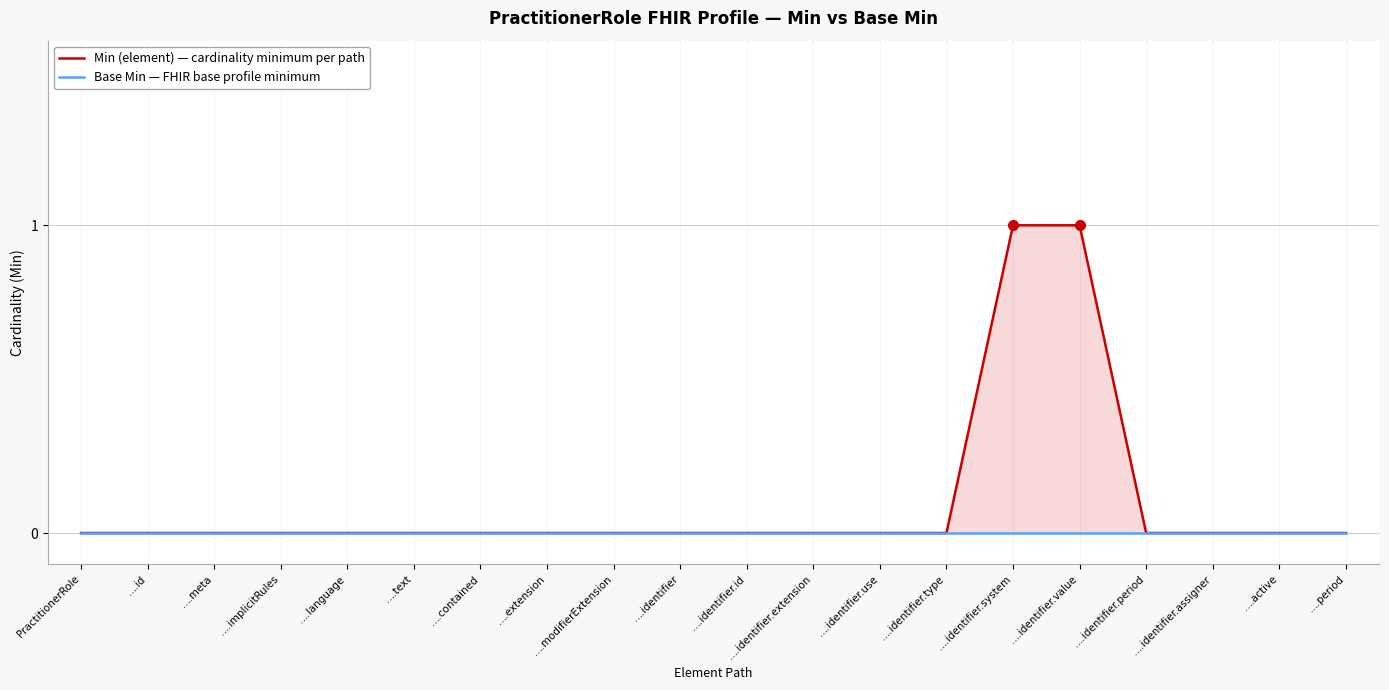

Which label corresponds to the smallest value in the chart?

PractitionerRole